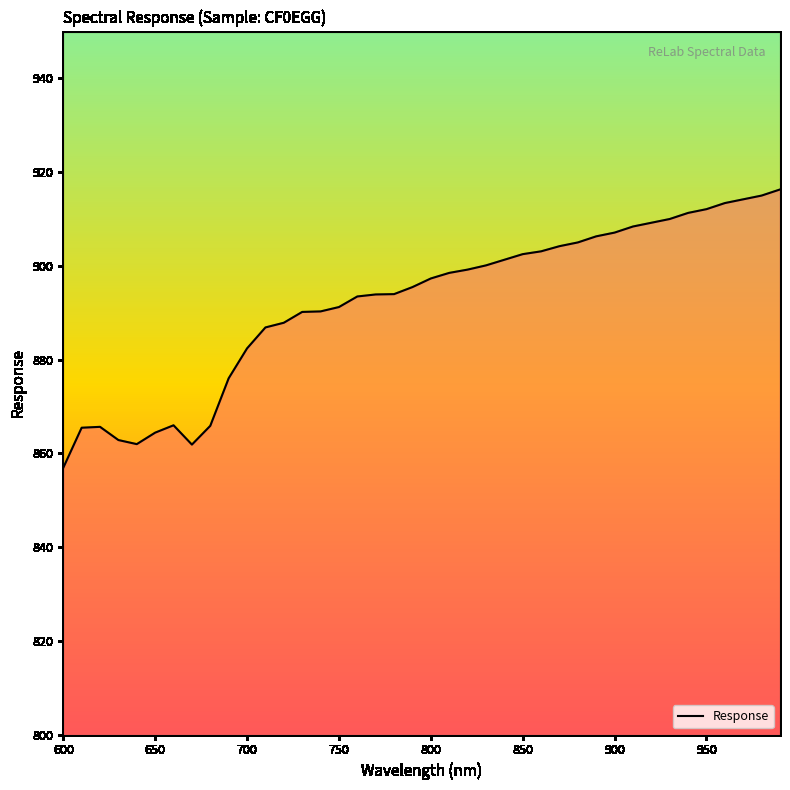

How many lines are shown in the chart?

1